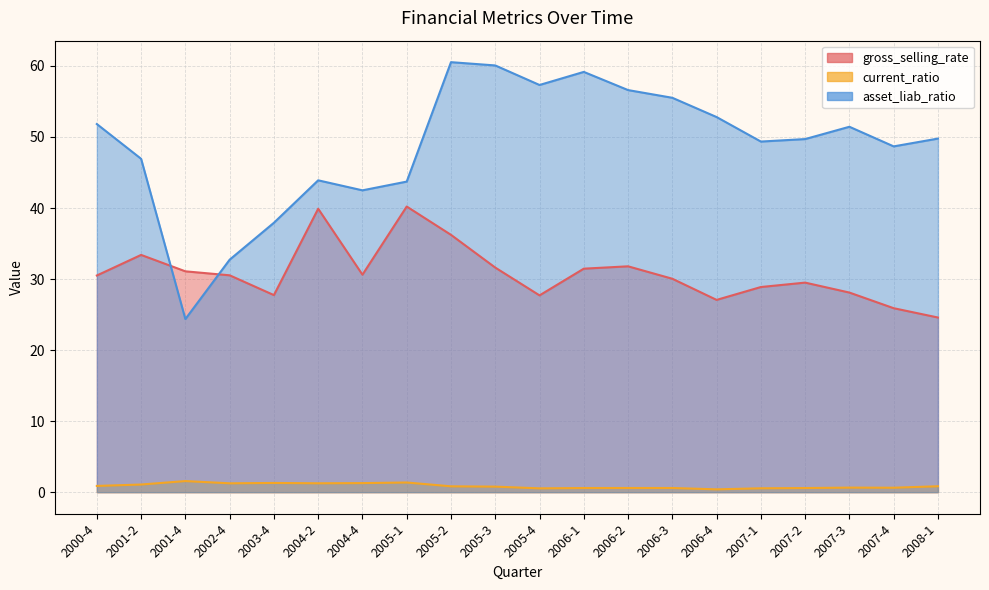

Which series has the largest total across all categories?

asset_liab_ratio